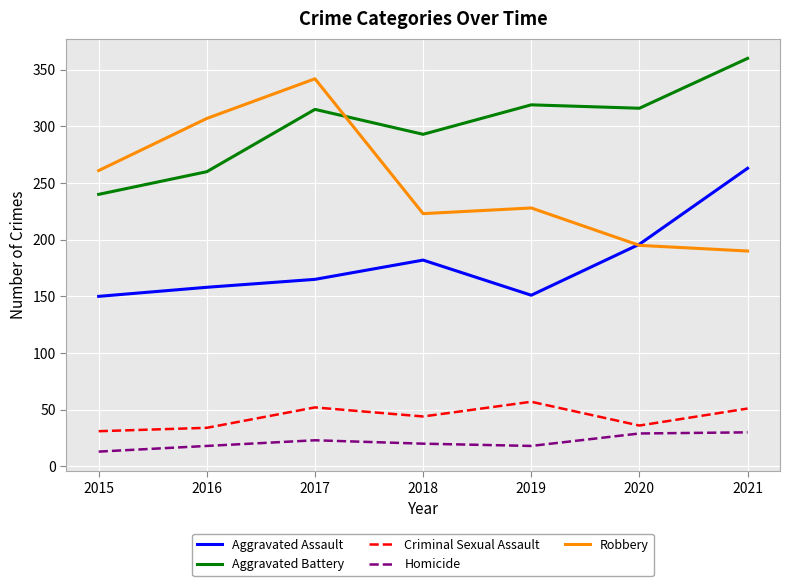

Where is Aggravated Assault nearest to the value 206?

2020